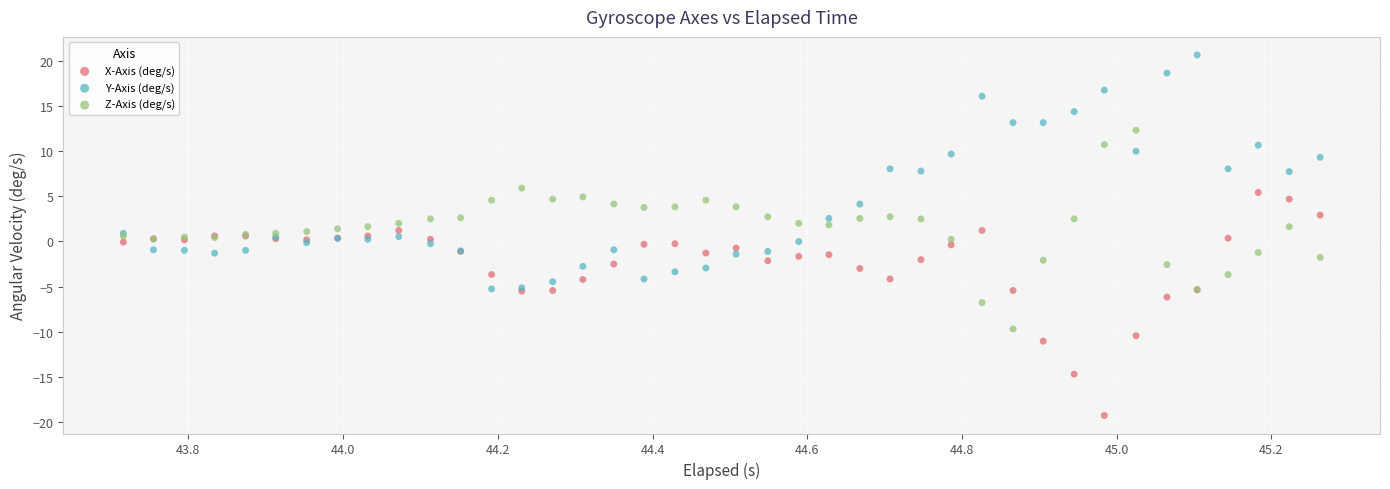

Which series has the widest spread of Y values?

Y-Axis (deg/s)